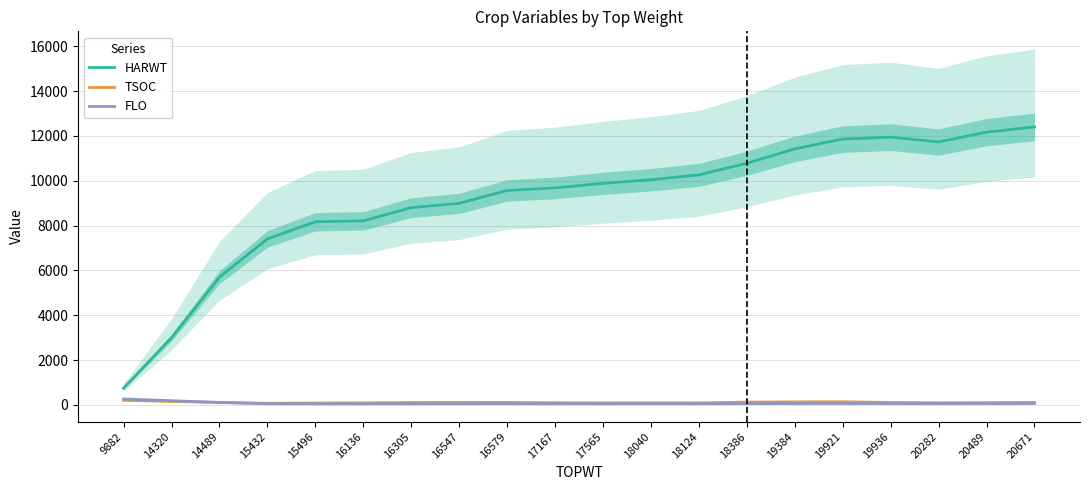

Does the chart display data point markers on the line(s)?

No